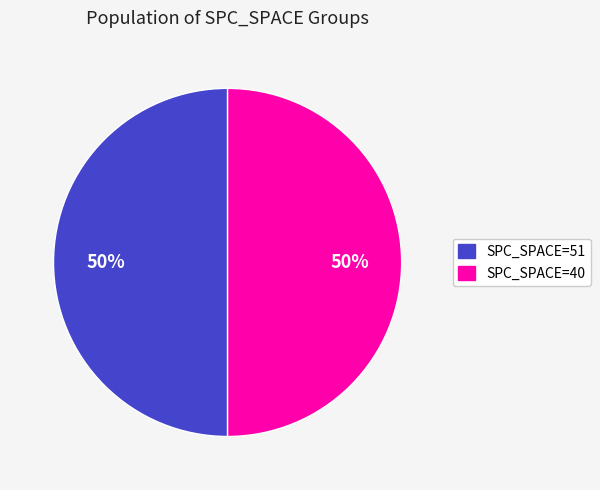

True or false: SPC_SPACE=40 accounts for 50% of the total.

True